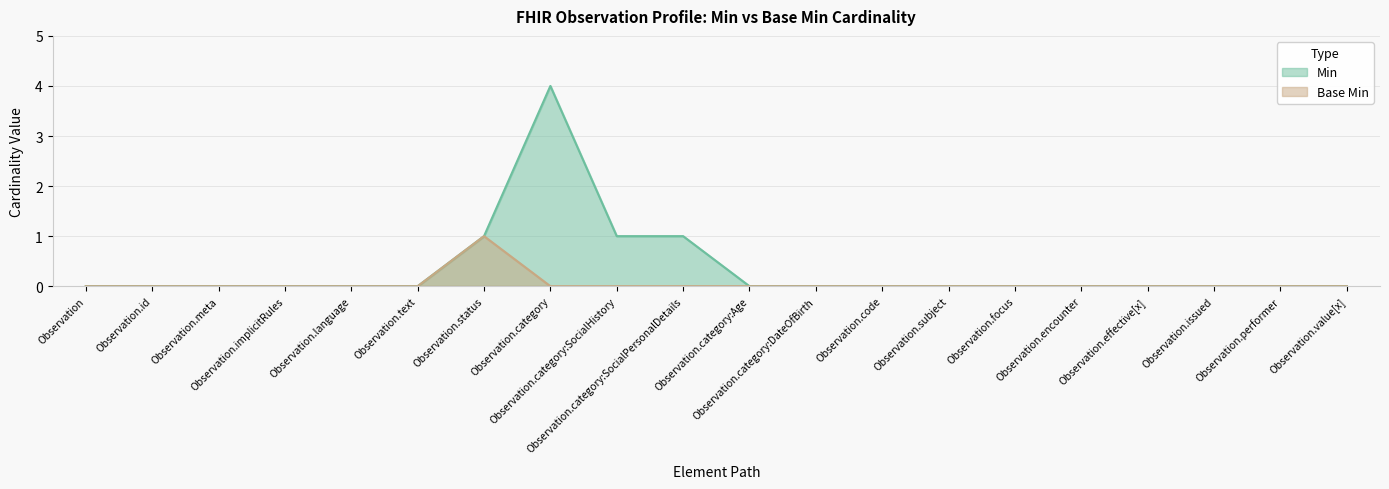

At which category does Min reach its first local peak?

Observation.category